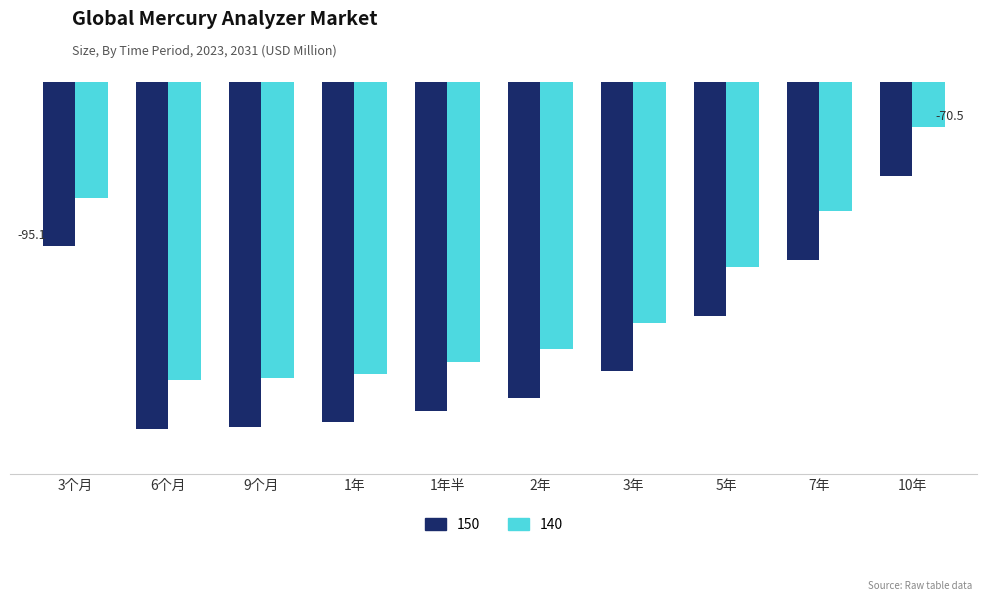

What are all the series names shown in the legend?

150, 140